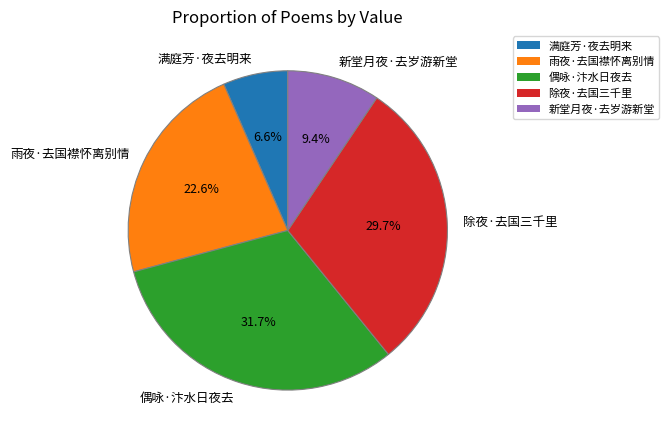

Which slice is the largest?

偶咏·汴水日夜去